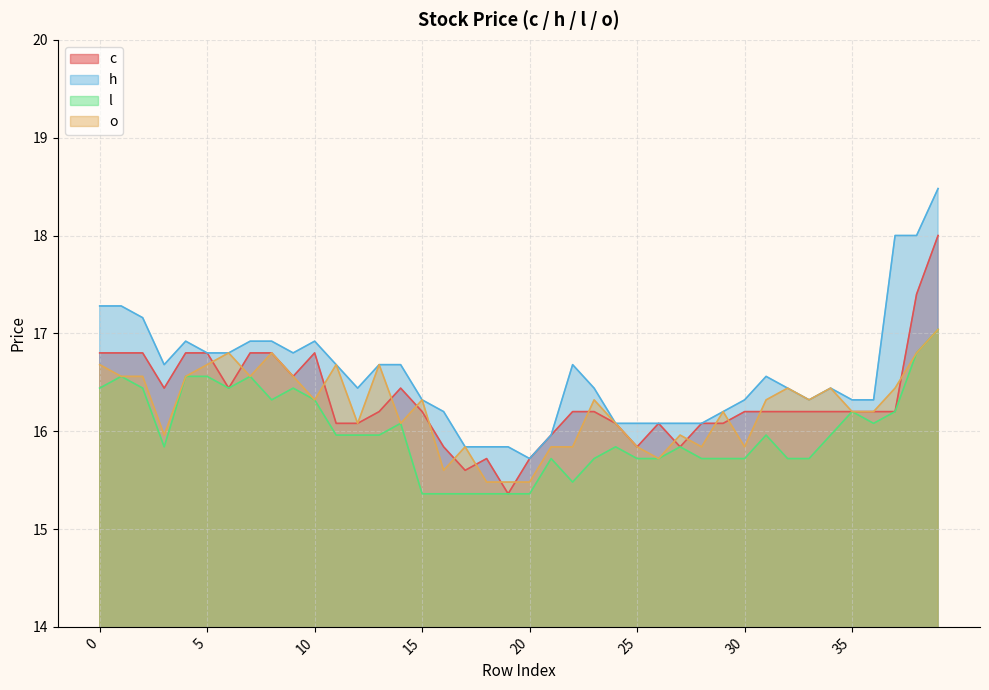

What is the spread (max minus min) of values at 18?

0.5